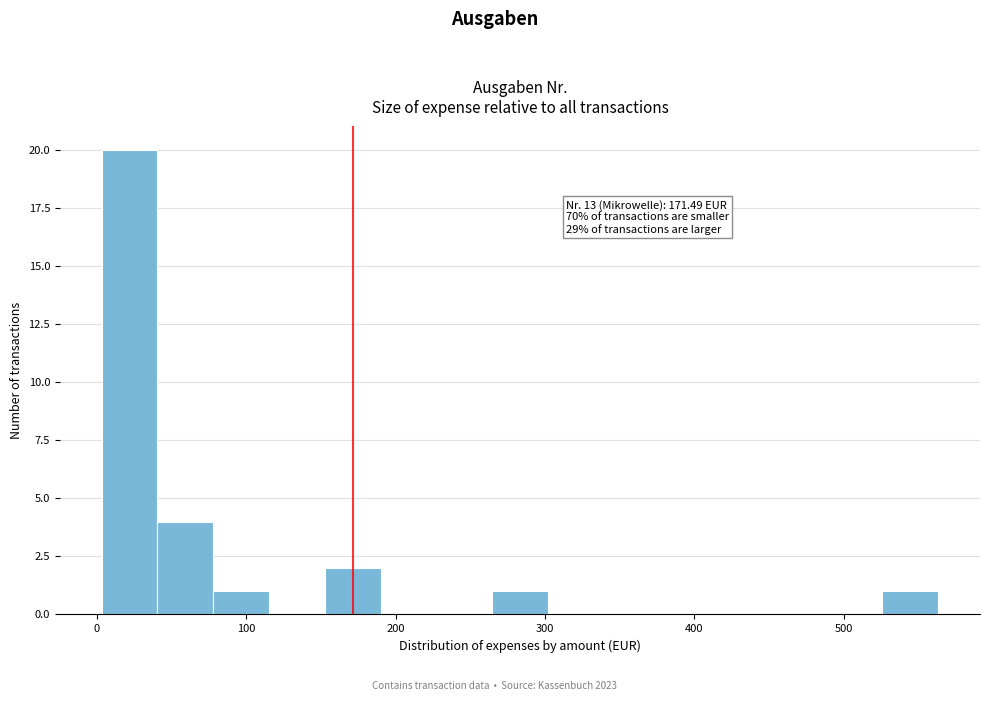

Around what value on the x-axis is the tallest bar? Give the approximate position of its centre, as read against the axis.

20